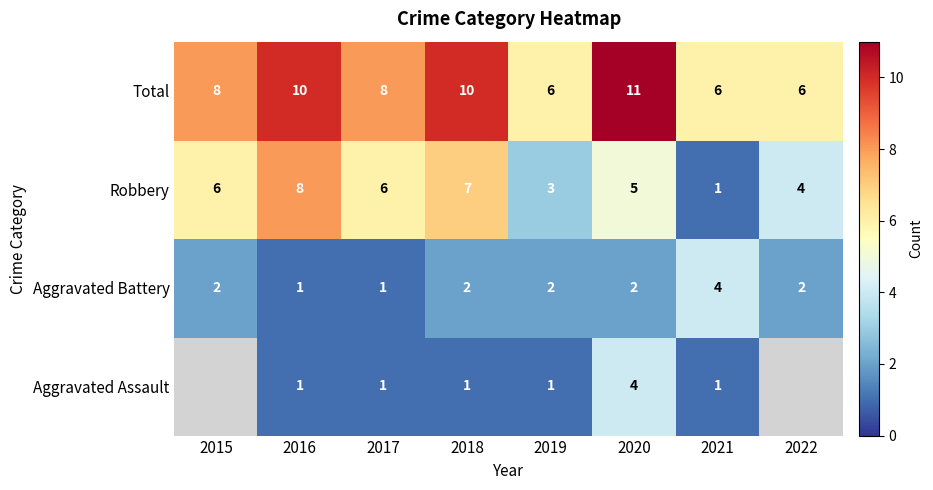

Between 2022 and 2018, which is larger?

2018